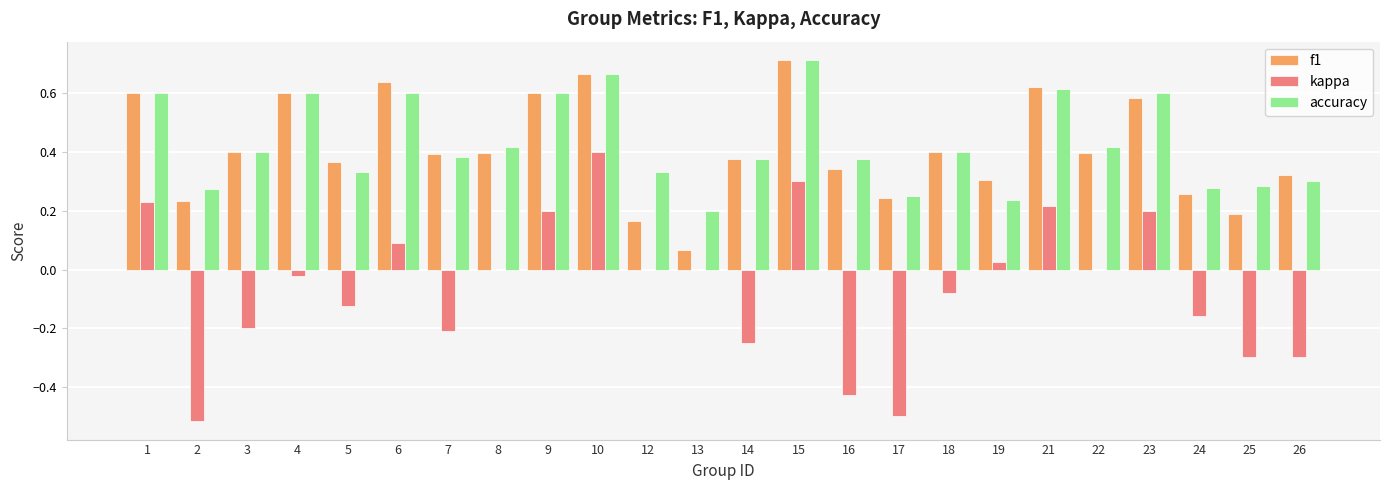

What is the sum of the f1 values at 7 and 13?

0.5